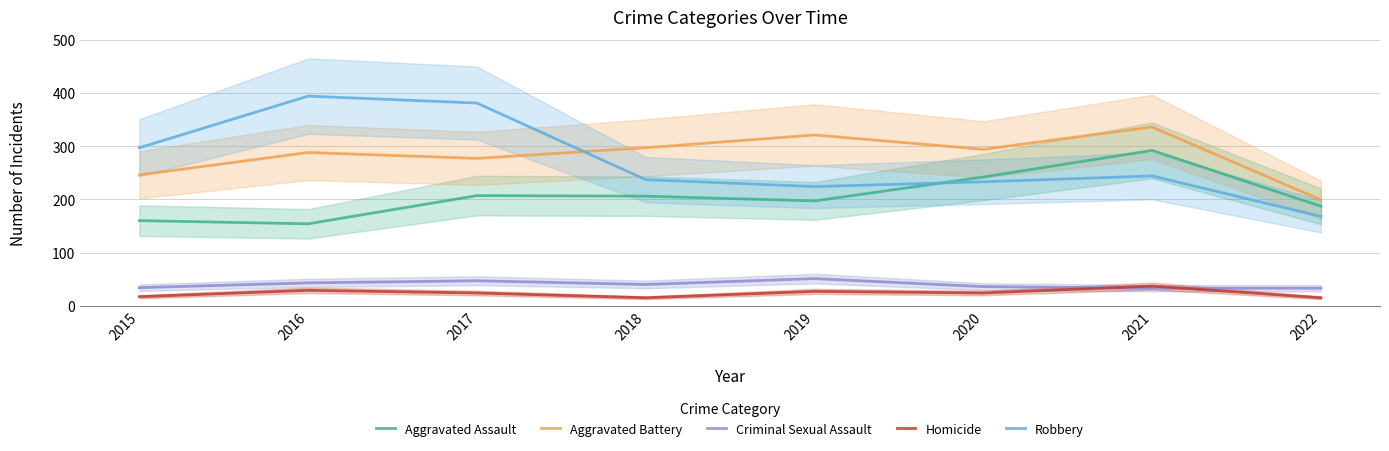

What is the sum of all Robbery values?

2178